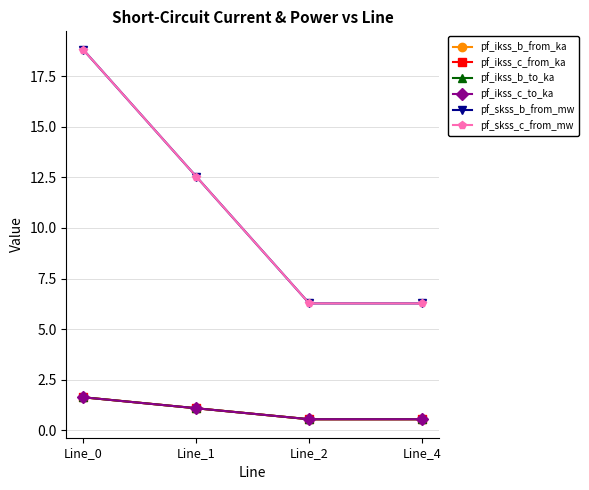

How many lines are shown in the chart?

6